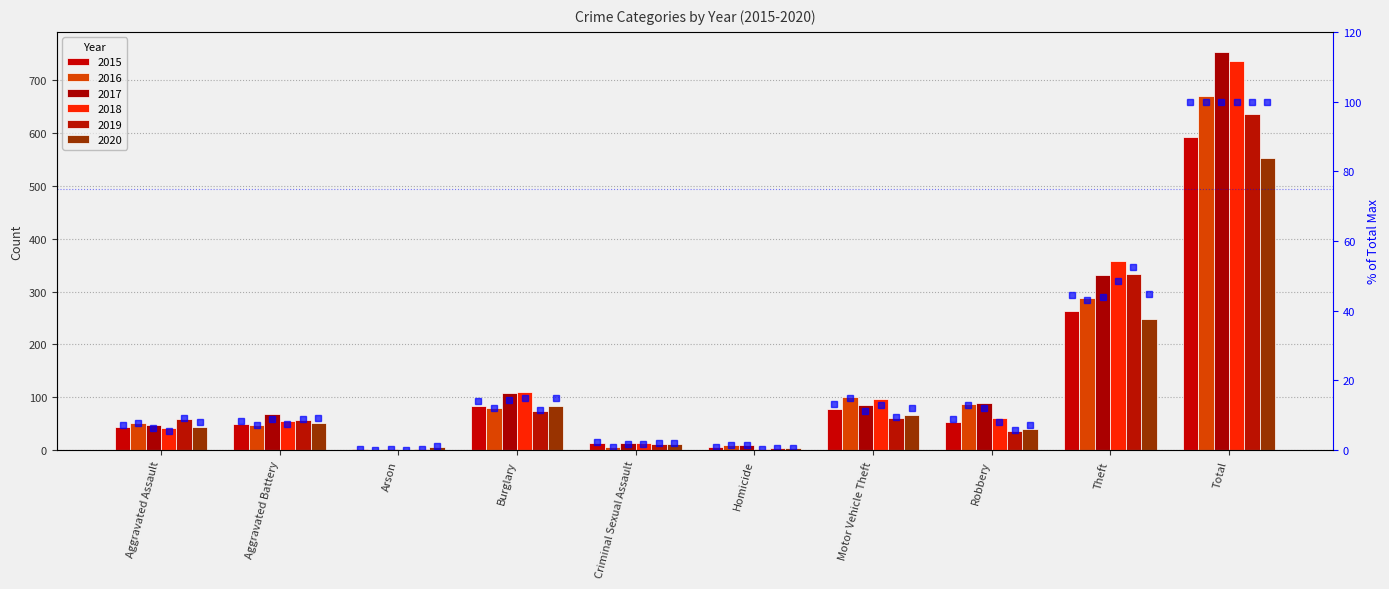

What is the difference between the second highest and minimum values in the pct_2019 series?

52.2